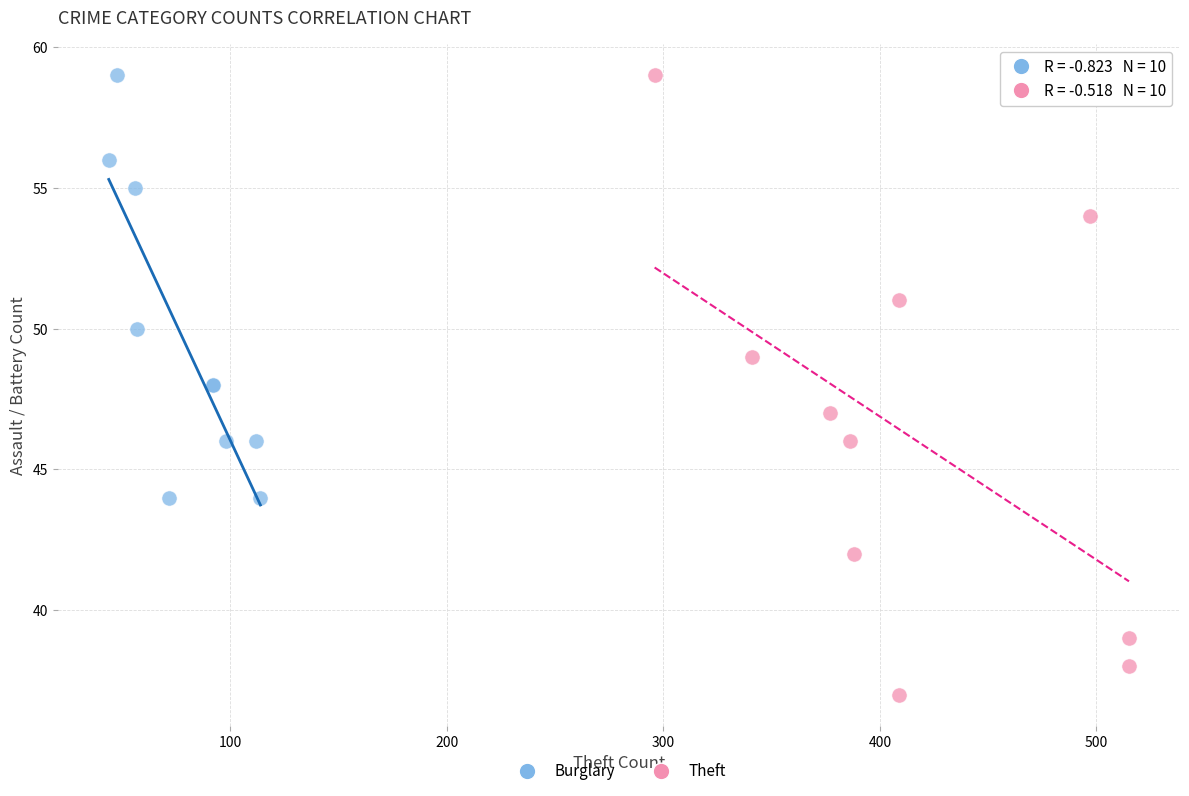

Which series has the widest spread of Y values?

Theft